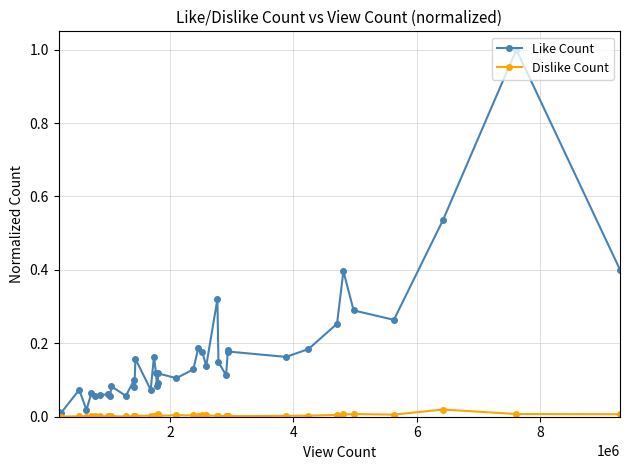

Rank the series by their average value, from lowest to highest.

Dislike Count, Like Count